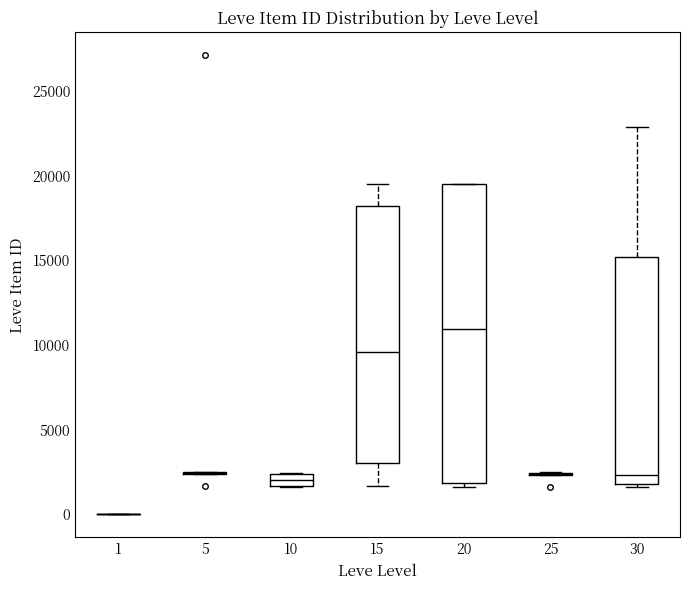

Which box is the tallest, from its lower edge to its upper edge?

20